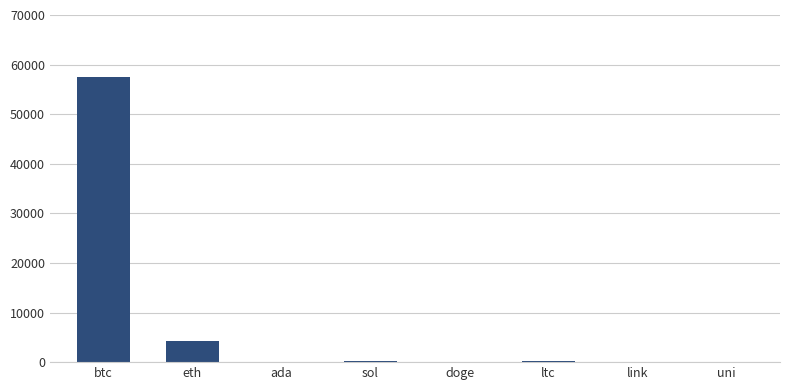

The chart shows a value of 4175.9 at eth. True or false?

True